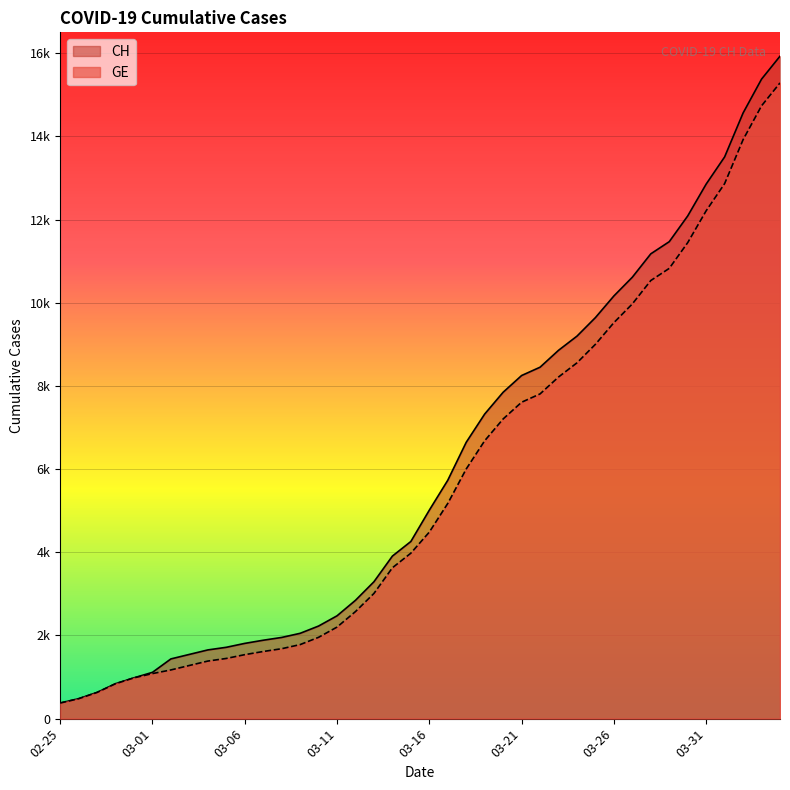

What is the value of the GE point at the 15th from the left?

1955